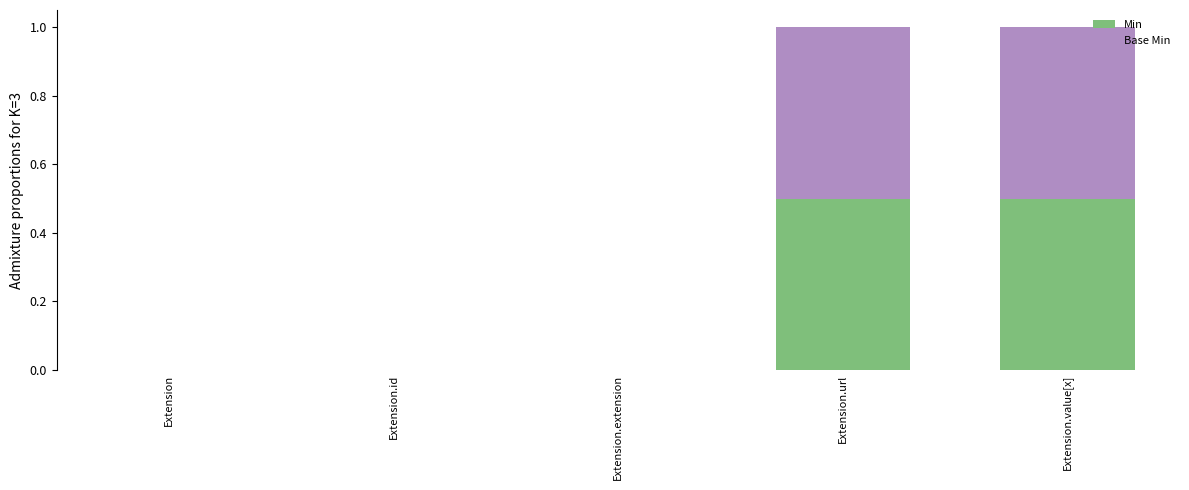

True or false: Min has a value of 0.5 at Extension.value[x].

True